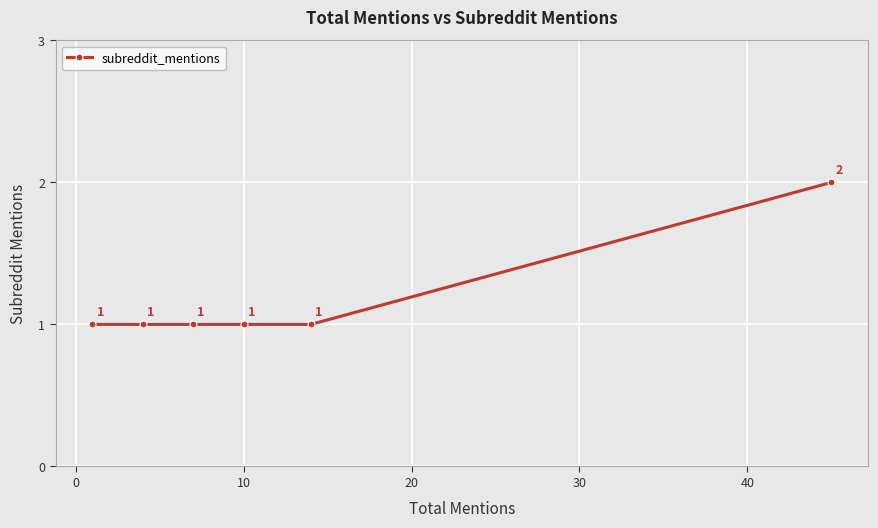

What is the maximum value shown in the chart?

2